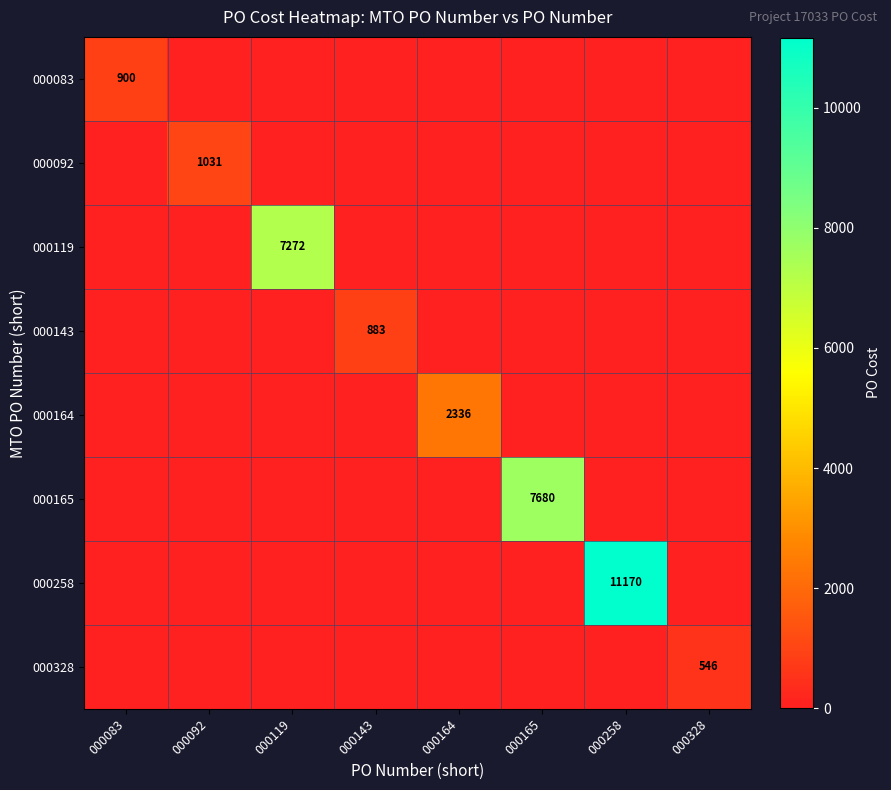

Is it true that 000119 equals 10561 at 000119?

False